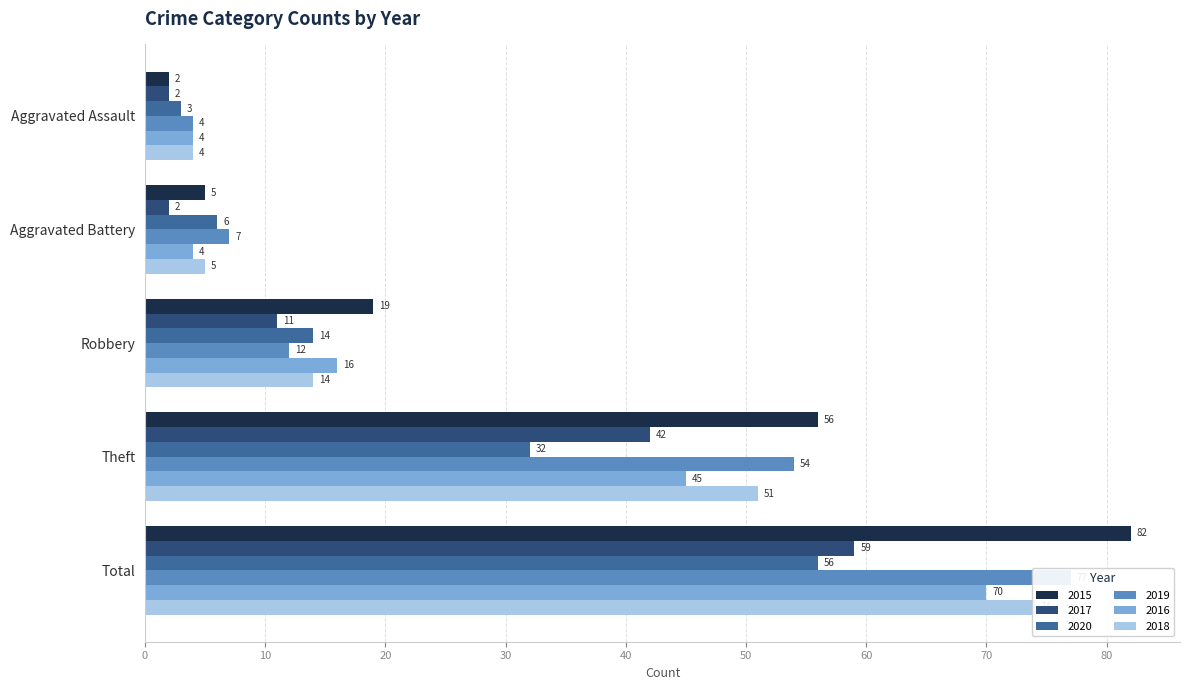

What is the minimum value shown in the chart?

2